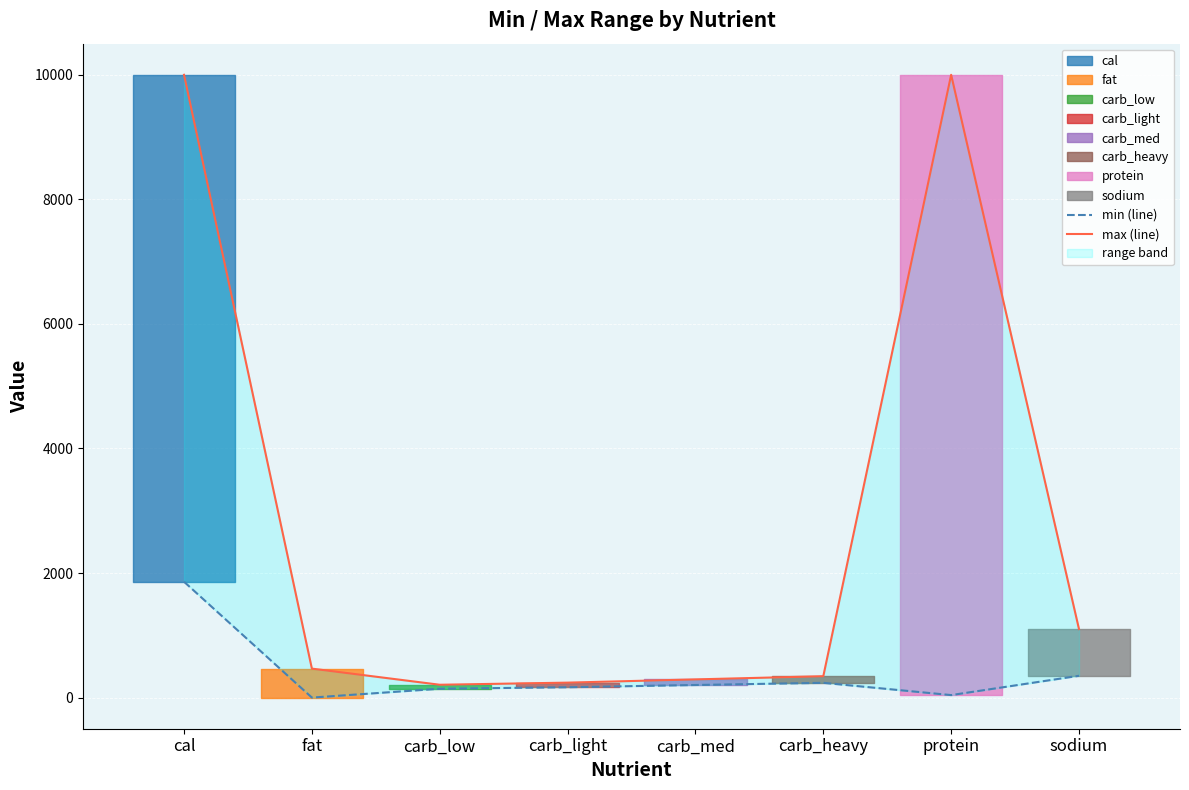

What is the lowest value of the max (line) series?

206